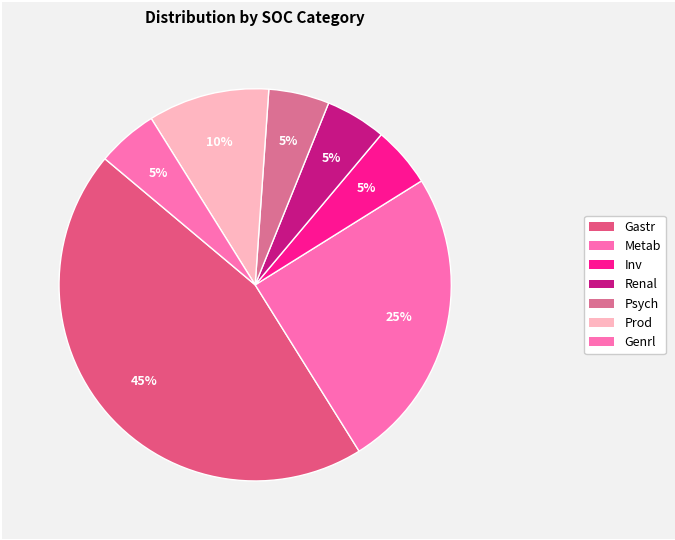

Approximately how many times larger is the value at Prod compared to Inv?

2.0